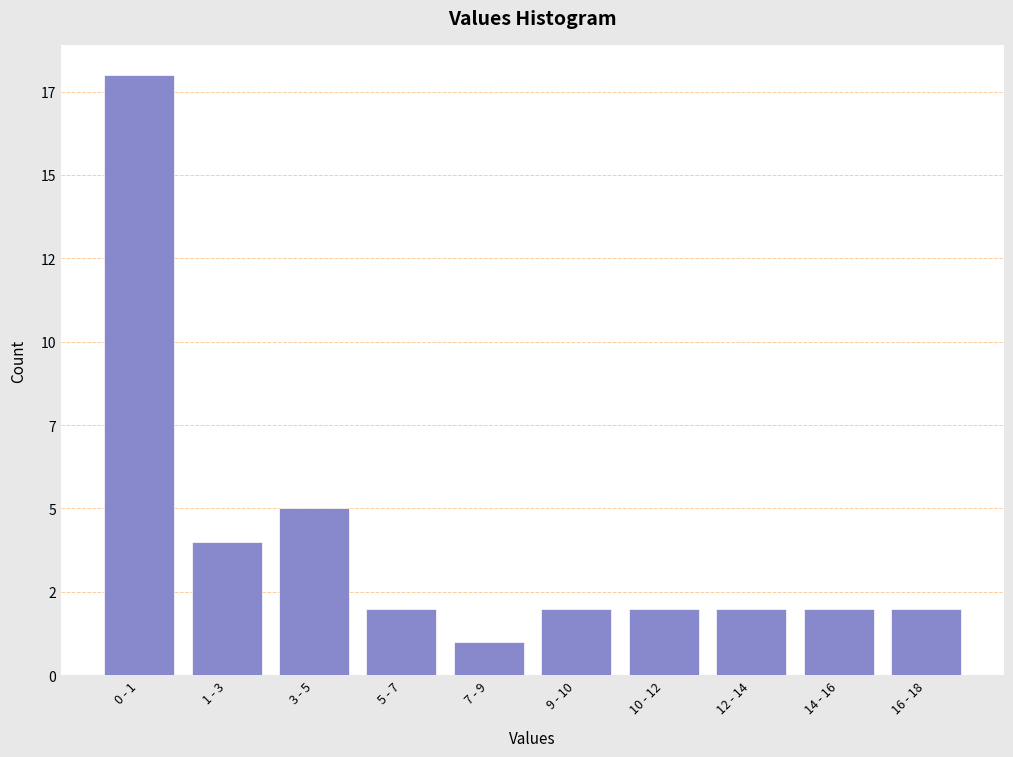

Are the bars horizontal?

No